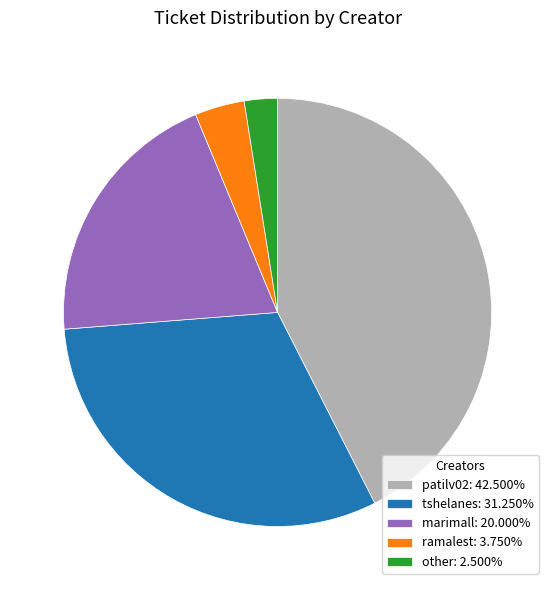

Is the sum of tshelanes: 31.250% and marimall: 20.000% greater than half?

Yes